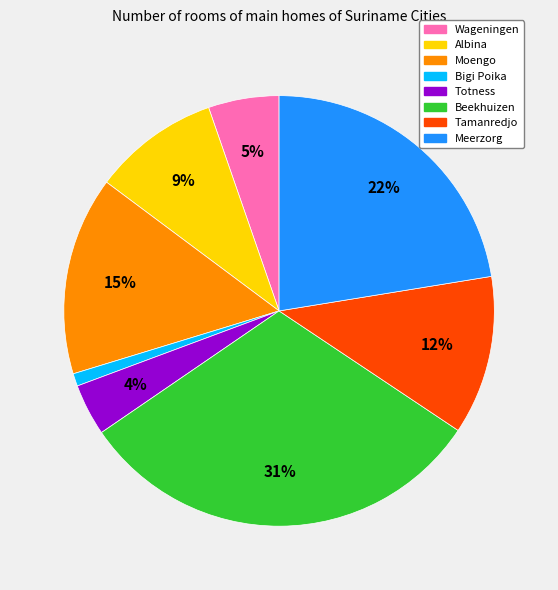

Which has a higher value, Meerzorg or Wageningen?

Meerzorg